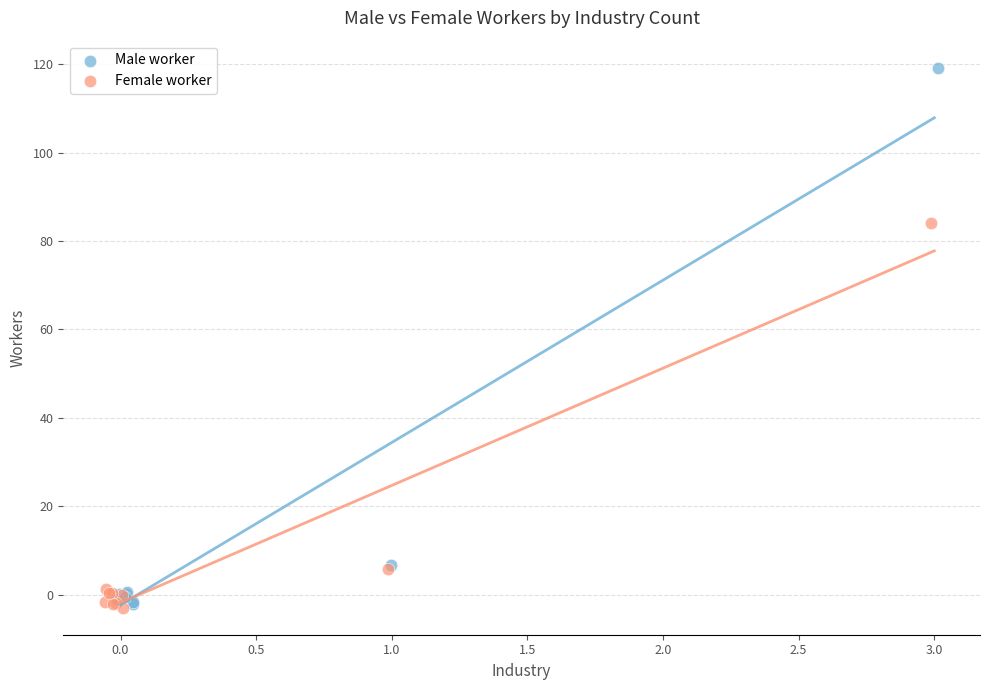

Which series has the widest spread of Y values?

Male worker